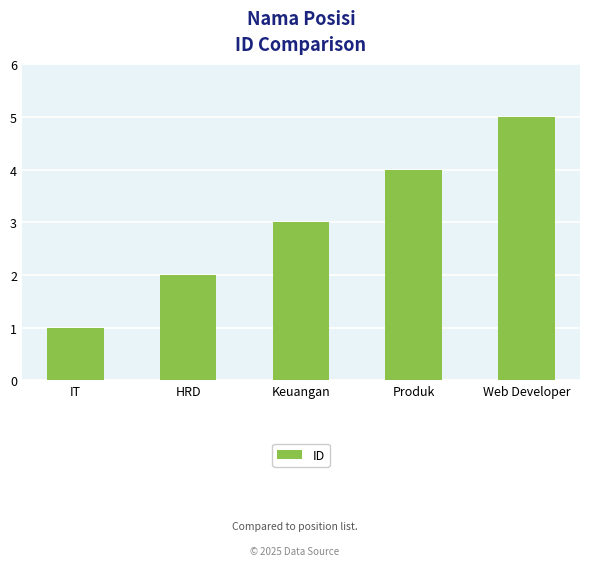

At which label is the value closest to 3?

Keuangan